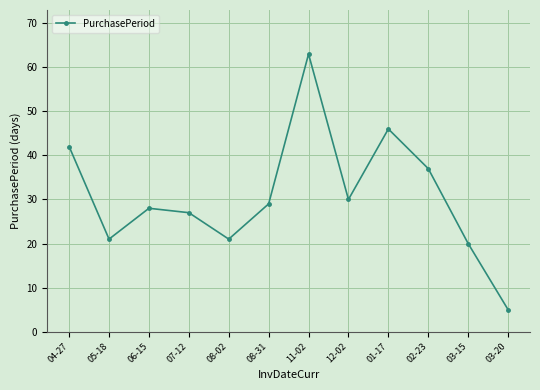

The chart shows a value of 60 at 02-23. True or false?

False